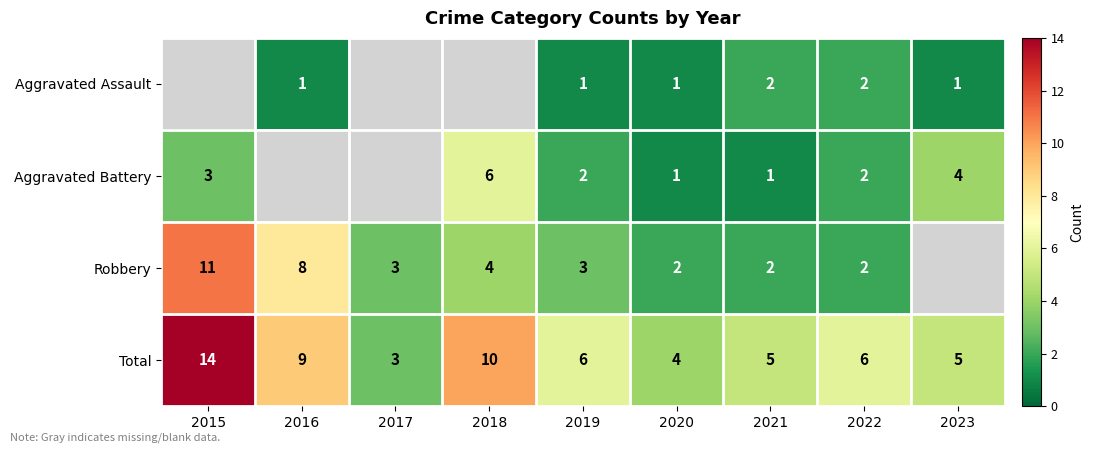

What is the difference between the highest and lowest values at 2021?

4